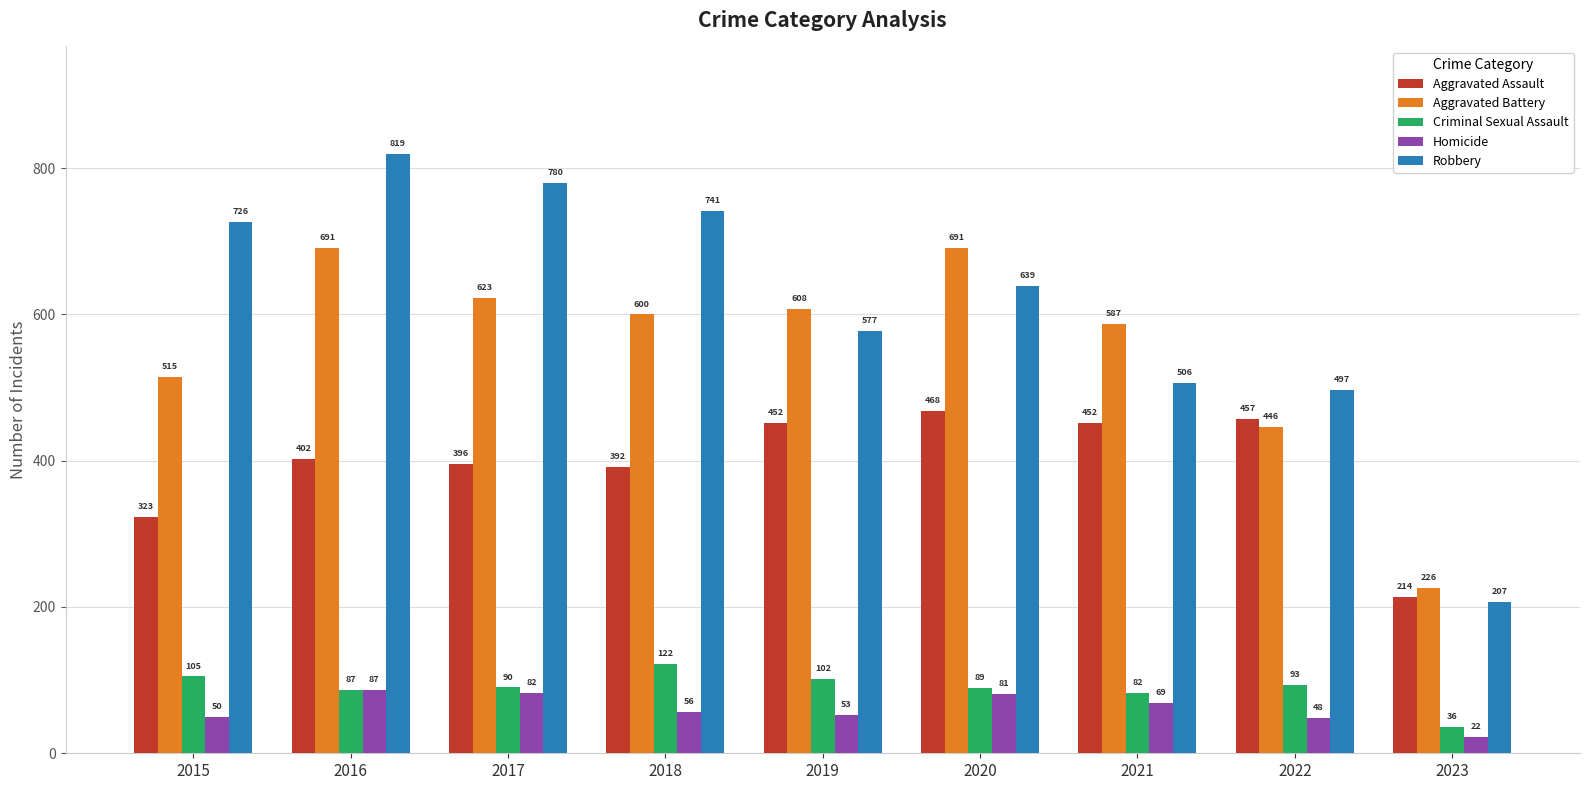

Which category has the lowest value in the Aggravated Battery series?

2023